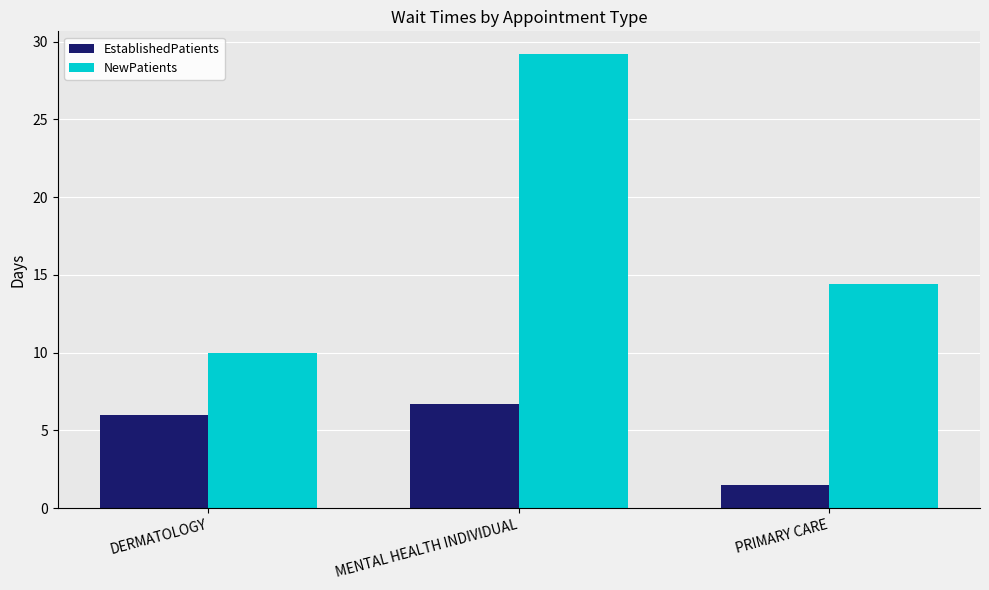

What is the difference between the highest and lowest values at PRIMARY CARE?

12.9